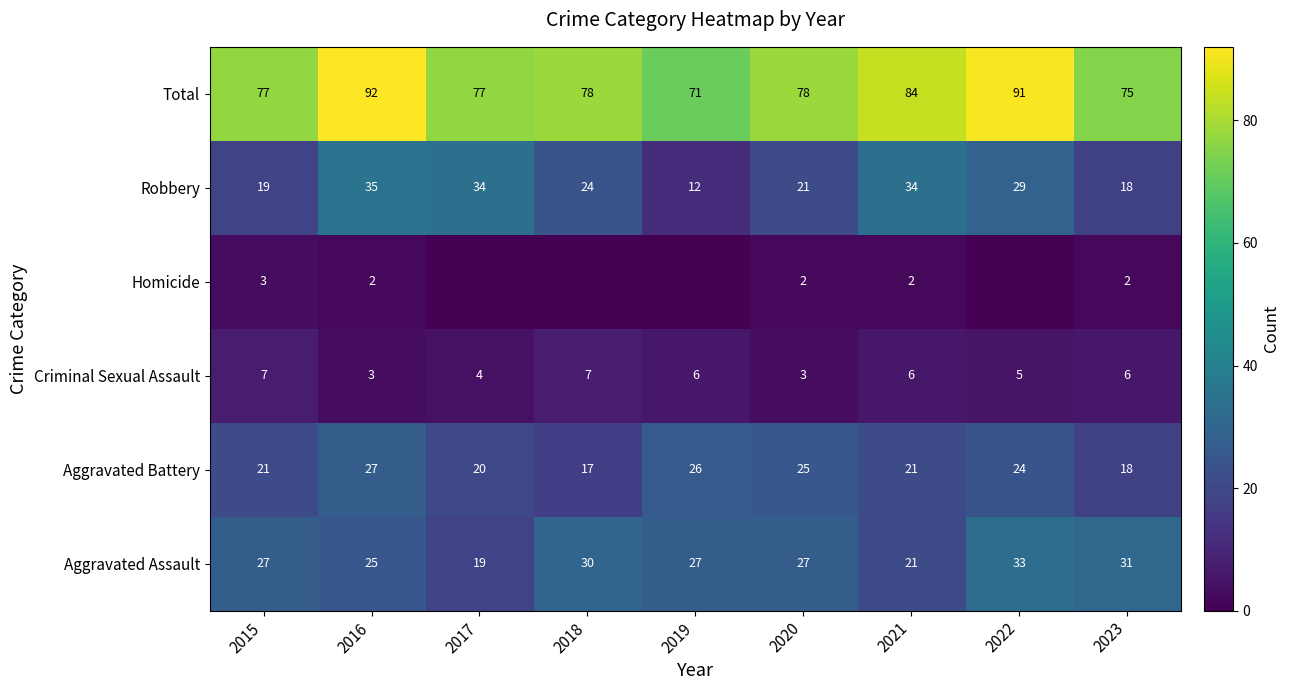

What is the lowest value of the Aggravated Assault series?

19